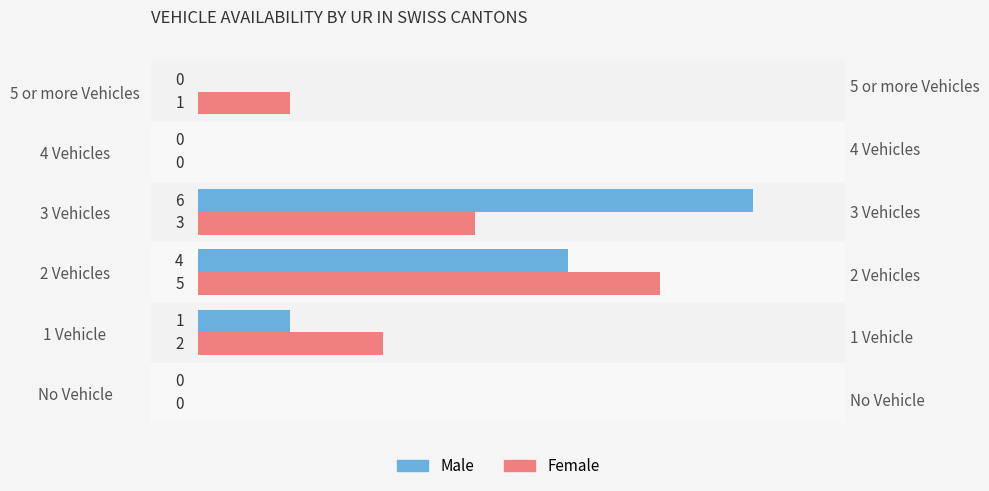

The value of Female at No Vehicle is 2. True or false?

False